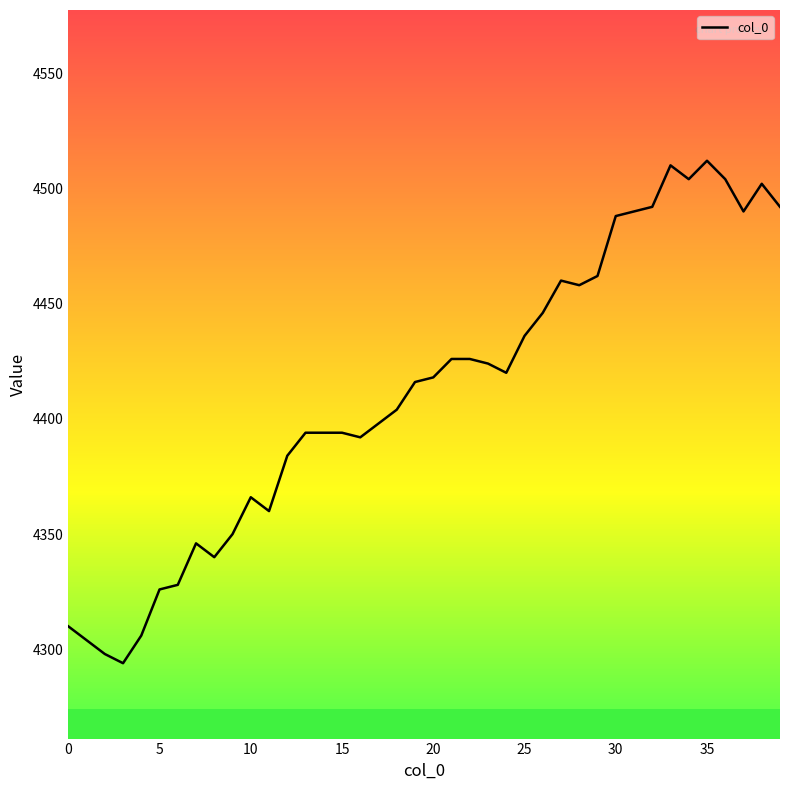

Approximately how many times larger is the value at 9 compared to 20?

1.0